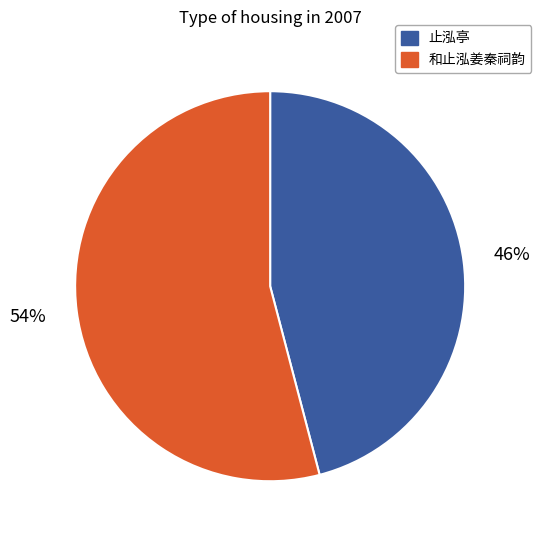

To the nearest percent, what is the average slice percentage?

50%